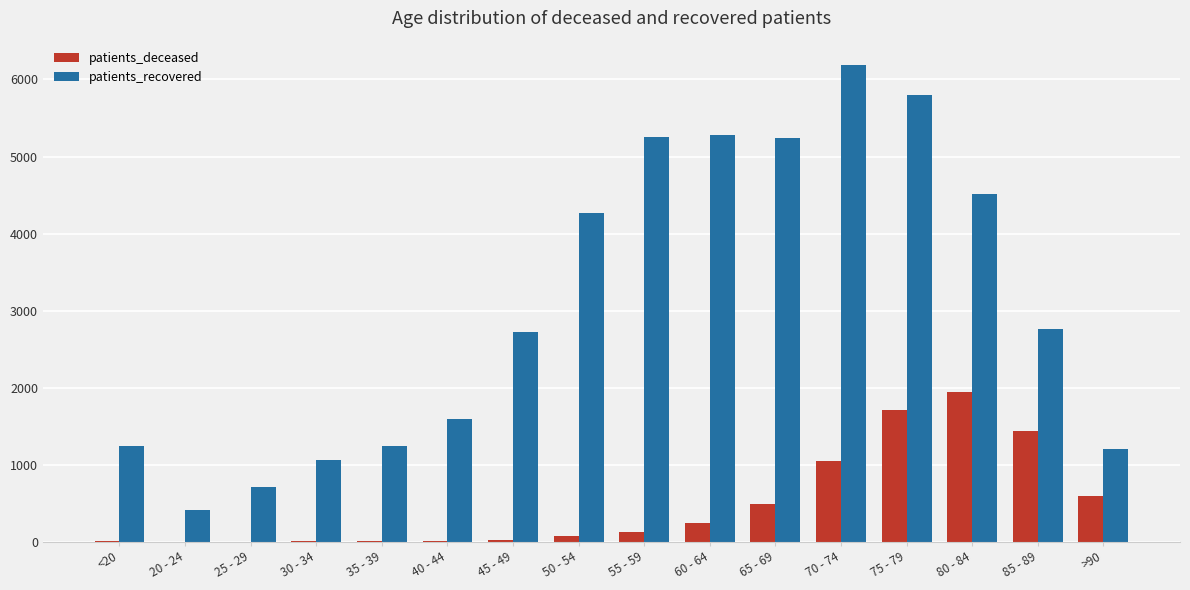

What is the sum of the patients_recovered values at 40 - 44 and <20?

2838